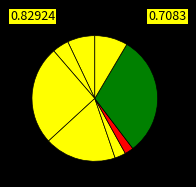

How many segments does this pie chart have?

8